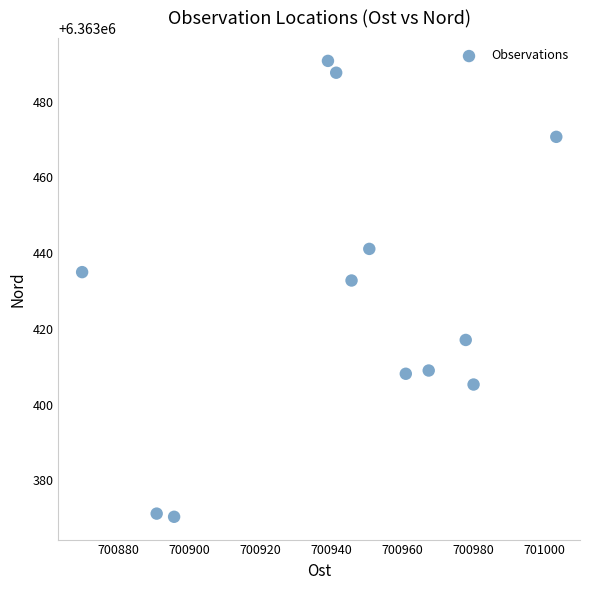

What is the average X value?

700943.5